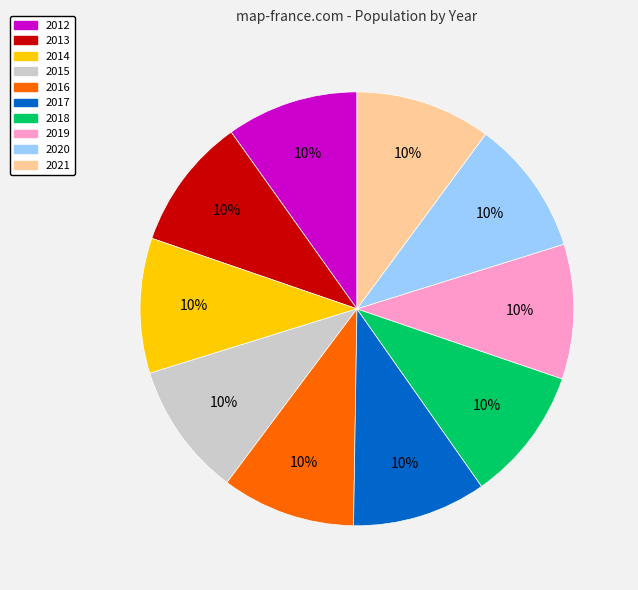

Does 2018 account for over 50% of the chart?

No